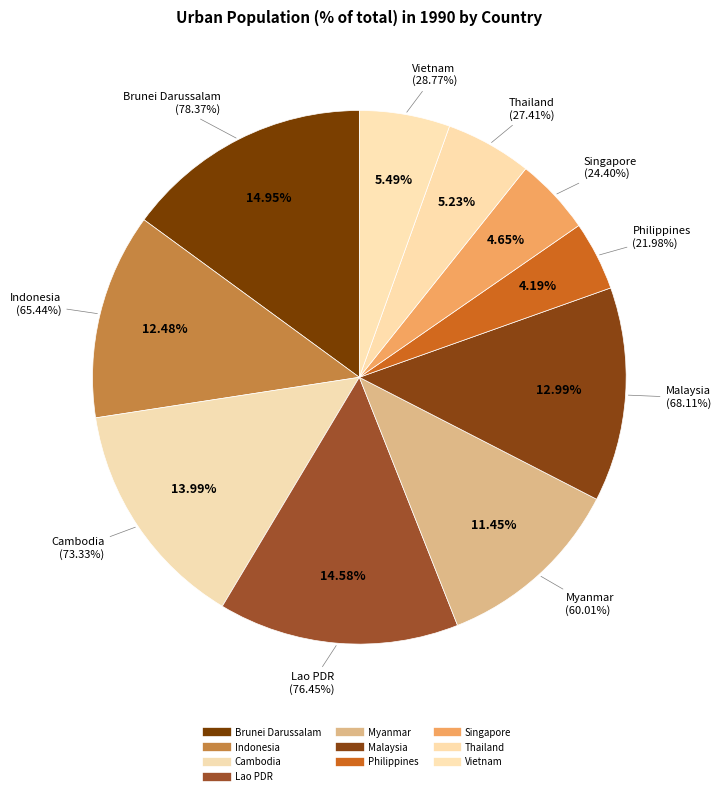

How many slices are in this pie chart?

10